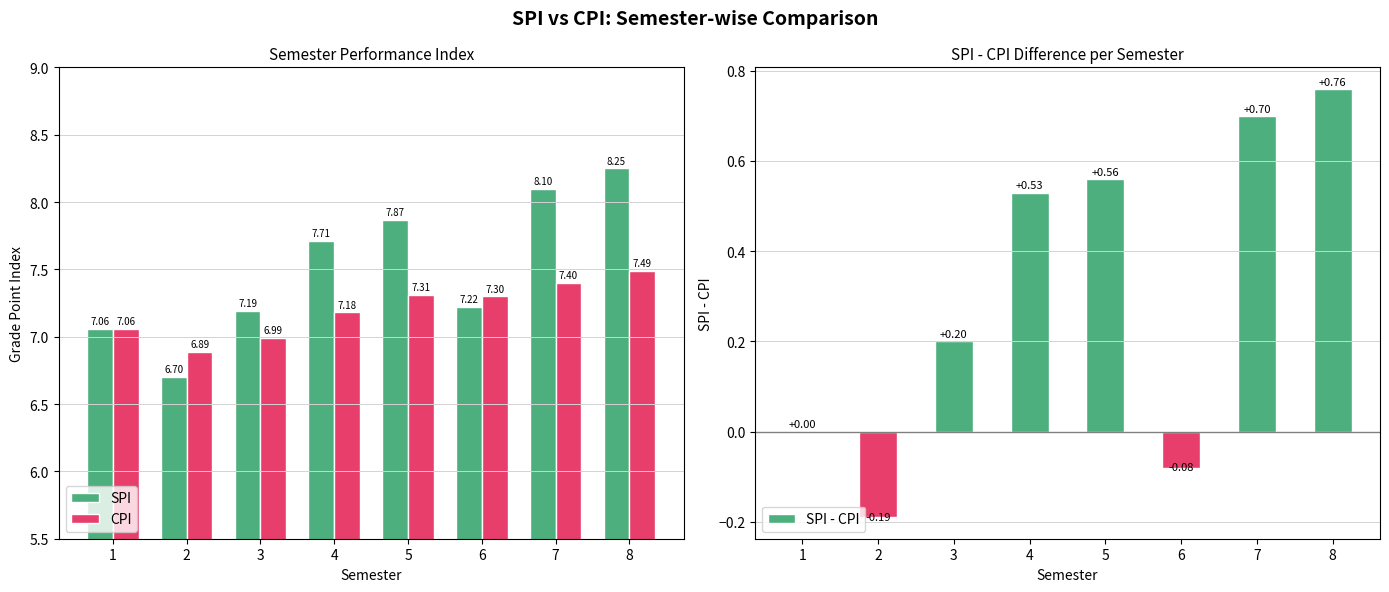

At which label does CPI first exceed 7?

1